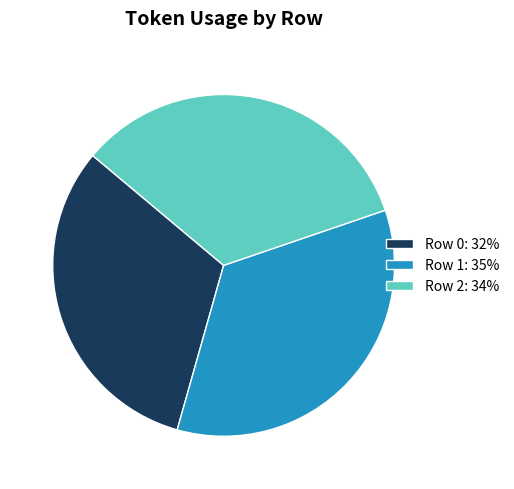

Is it true that Row 1 is 41% of the pie?

False